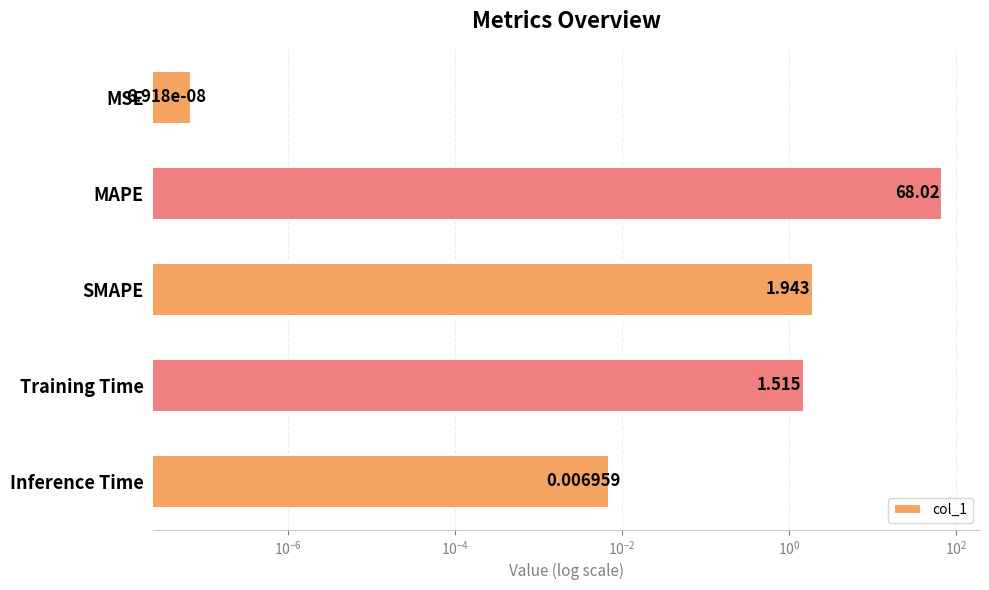

The value at Training Time is 2.6. True or false?

False